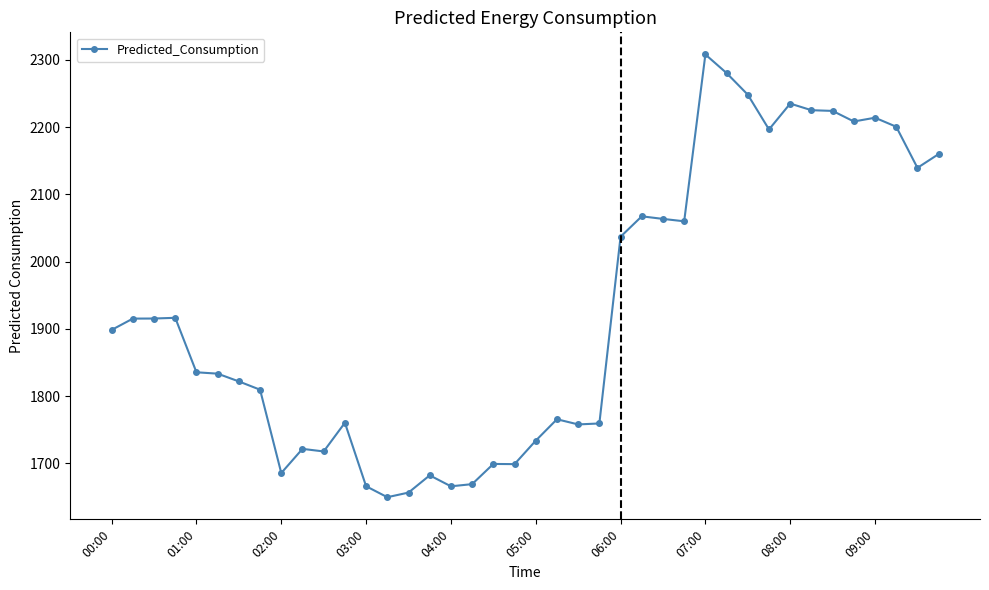

What is the difference between the second highest and second lowest values?

623.7